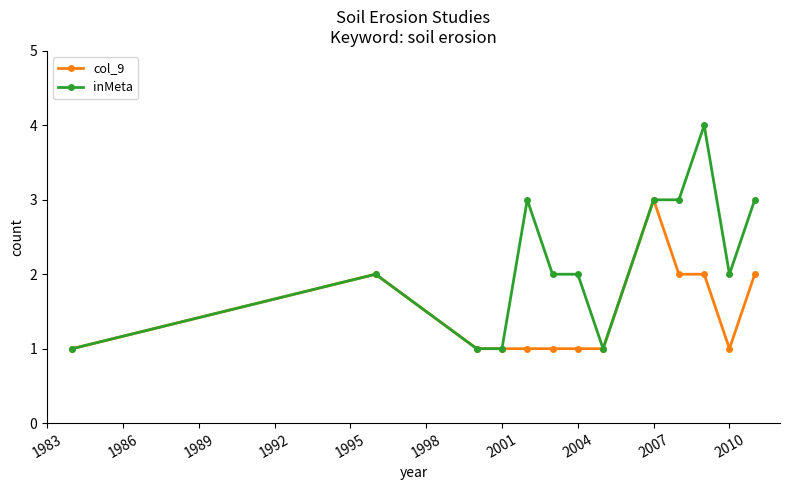

List the series in order of their overall mean, lowest first.

col_9, inMeta